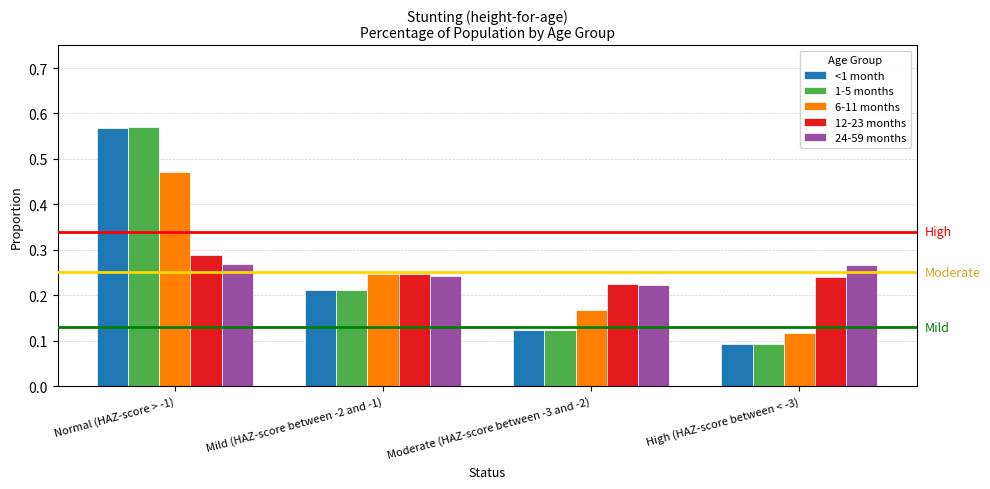

Which label corresponds to the smallest value in the chart?

High (HAZ-score between < -3)